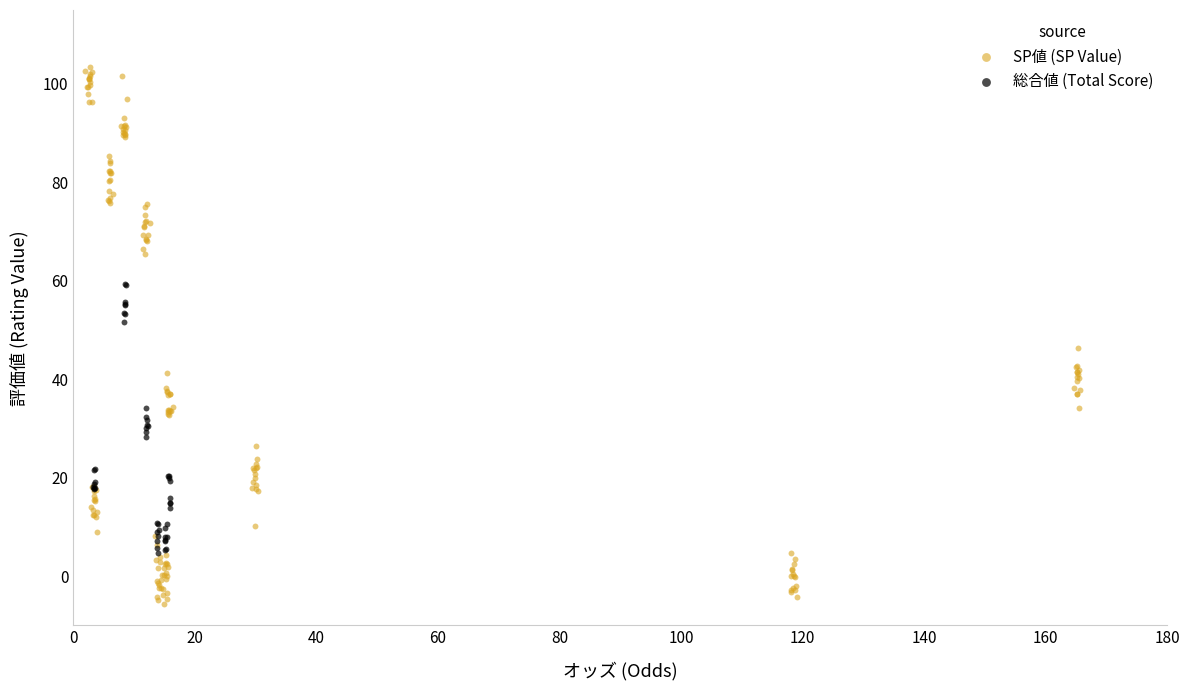

Which series has the largest Y range (max minus min)?

SP値 (SP Value)